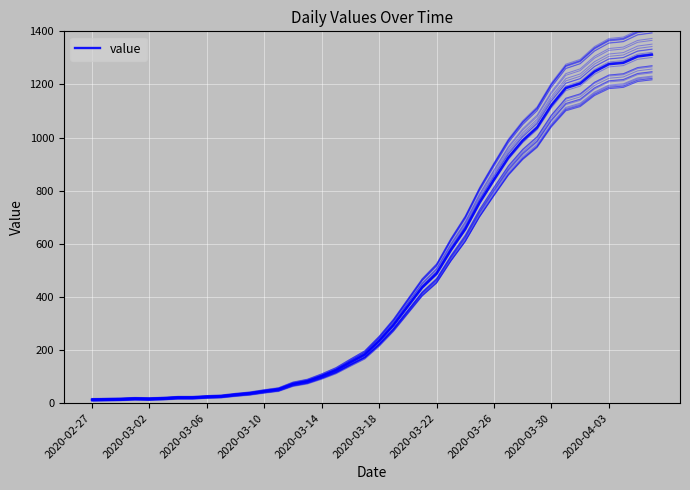

What position from the right is 26?

14